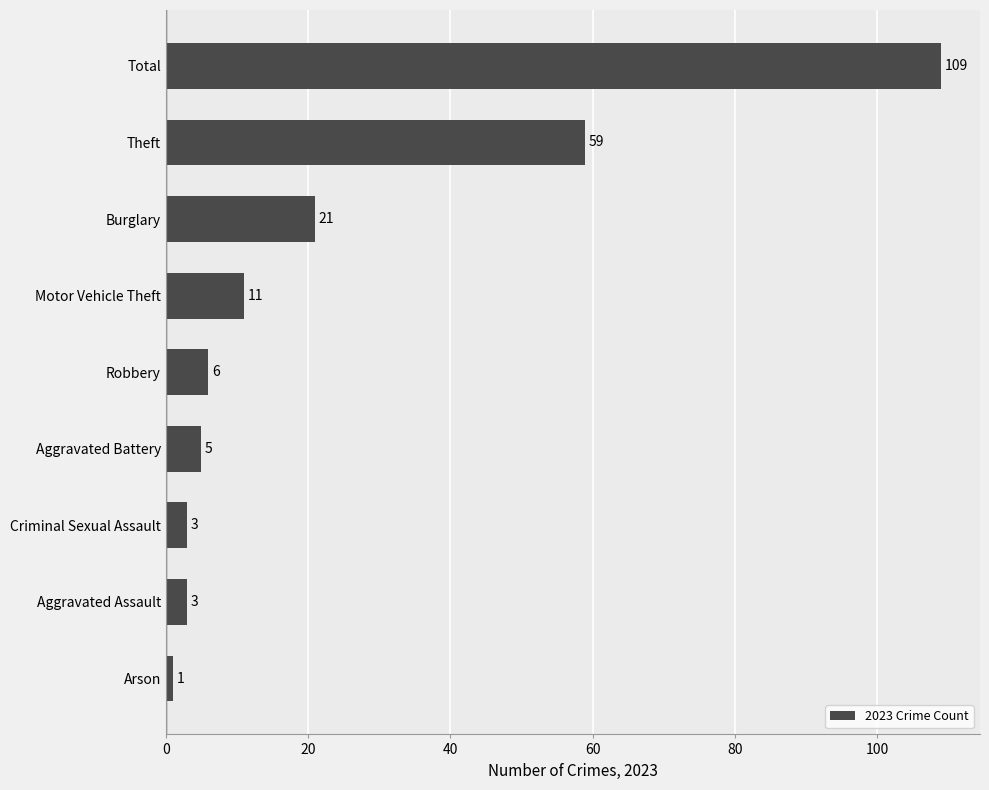

Reading bottom to top, what are all the values shown in this chart?

Arson=1	Aggravated Assault=3	Criminal Sexual Assault=3	Aggravated Battery=5	Robbery=6	Motor Vehicle Theft=11	Burglary=21	Theft=59	Total=109